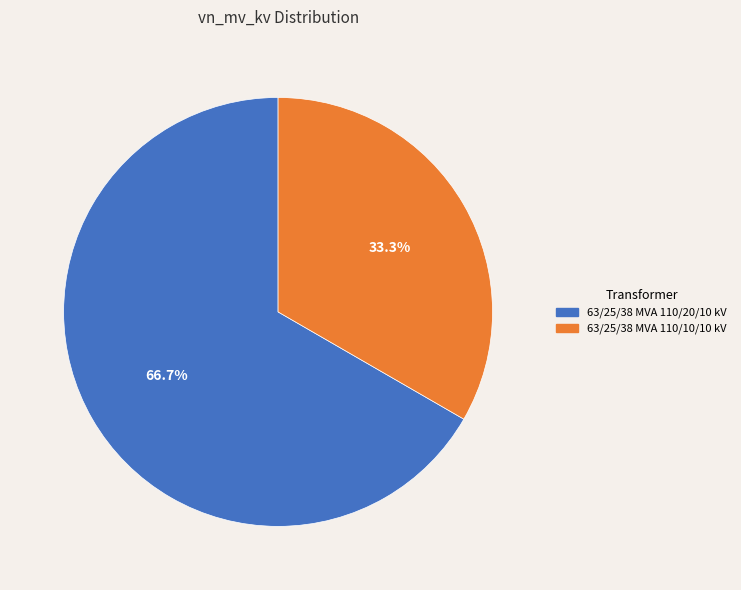

What percentage do 63/25/38 MVA 110/10/10 kV and 63/25/38 MVA 110/20/10 kV together represent?

100.0%